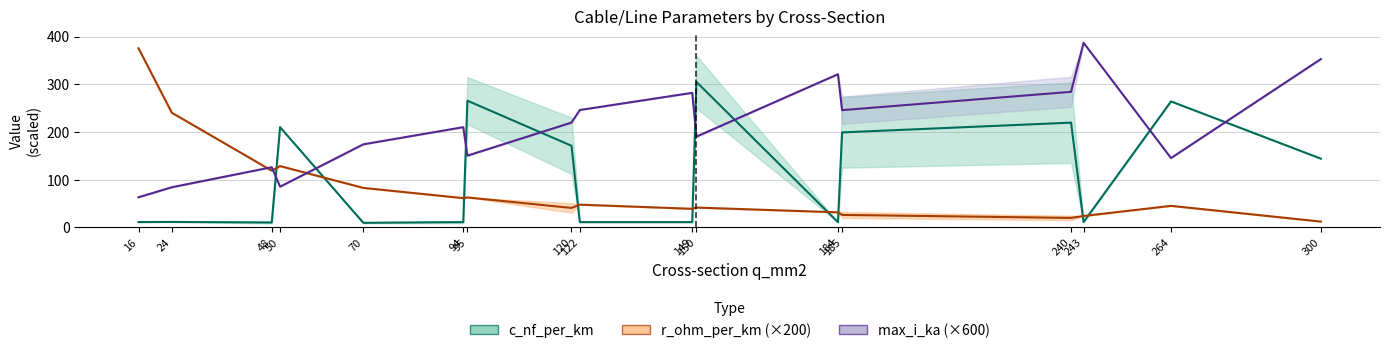

How many values in the max_i_low series exceed 210?

8